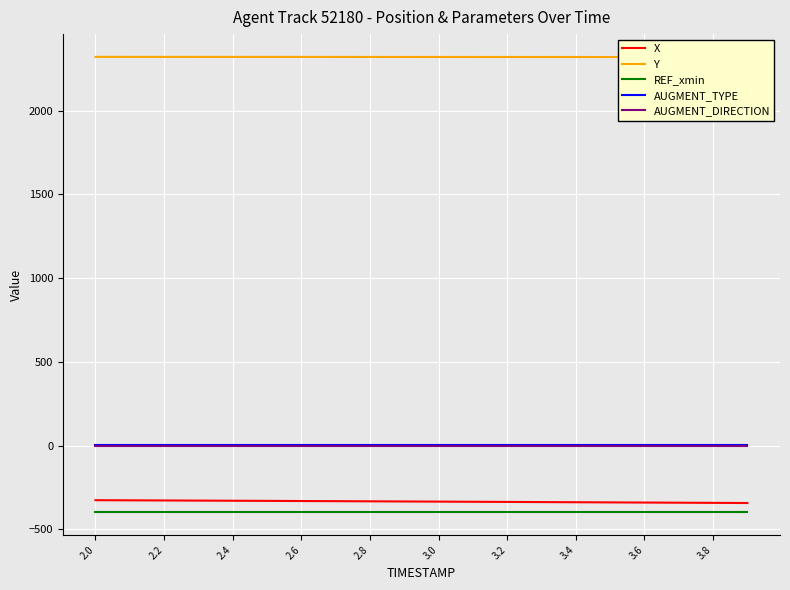

Reading left to right, list all the values displayed in this chart.

X: -326.1	-326.9	-327.7	-328.5	-329.3	-330.2	-331.1	-331.9	-332.8	-333.7	-334.6	-335.5	-336.4	-337.4	-338.3	-339.2	-340.1	-341.1	-342.0	-342.9
Y: 2321.9	2321.8	2321.8	2321.7	2321.7	2321.6	2321.6	2321.5	2321.5	2321.4	2321.3	2321.3	2321.2	2321.1	2321.1	2321.0	2320.9	2320.9	2320.8	2320.7
REF_xmin: -397.6	-397.6	-397.6	-397.6	-397.6	-397.6	-397.6	-397.6	-397.6	-397.6	-397.6	-397.6	-397.6	-397.6	-397.6	-397.6	-397.6	-397.6	-397.6	-397.6
AUGMENT_TYPE: 1.0	1.0	1.0	1.0	1.0	1.0	1.0	1.0	1.0	1.0	1.0	1.0	1.0	1.0	1.0	1.0	1.0	1.0	1.0	1.0
AUGMENT_DIRECTION: 0.0	0.0	0.0	0.0	0.0	0.0	0.0	0.0	0.0	0.0	0.0	0.0	0.0	0.0	0.0	0.0	0.0	0.0	0.0	0.0